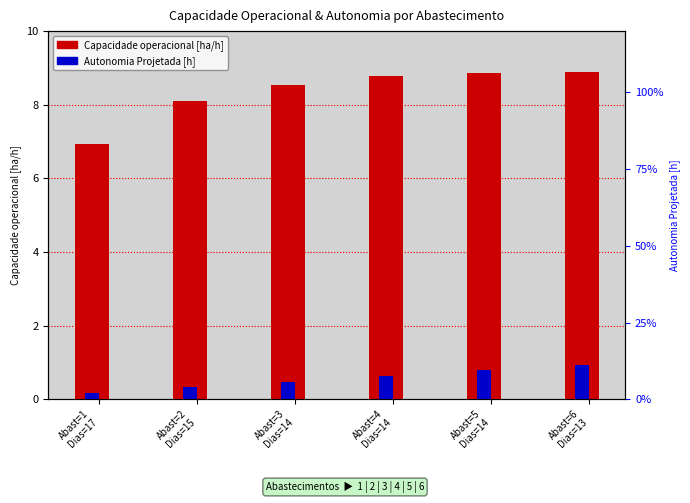

How many values in the Capacidade operacional [ha/h] series exceed 8?

5